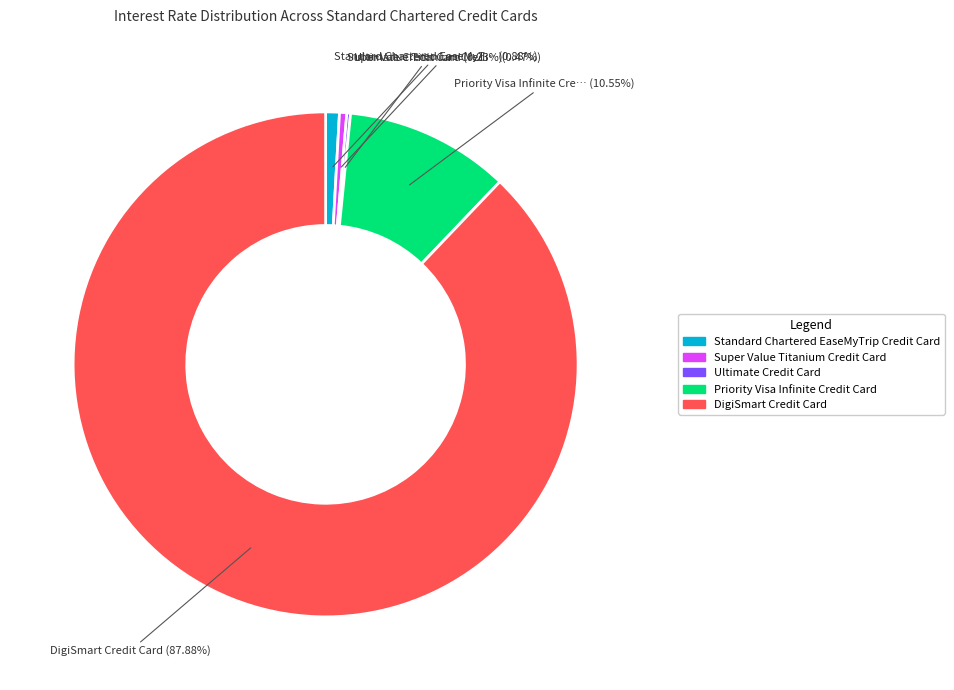

Is there a majority slice in this chart?

Yes